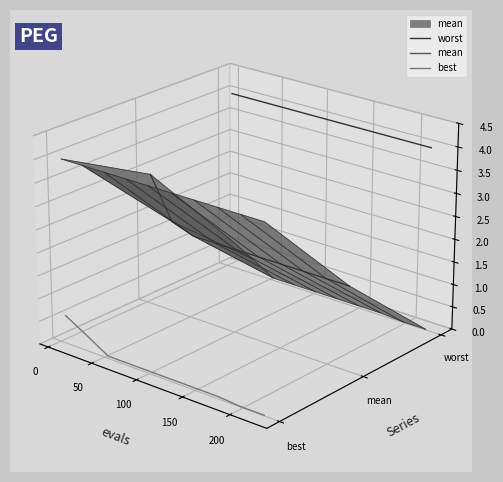

List the series in order of their overall mean, lowest first.

best, mean, worst